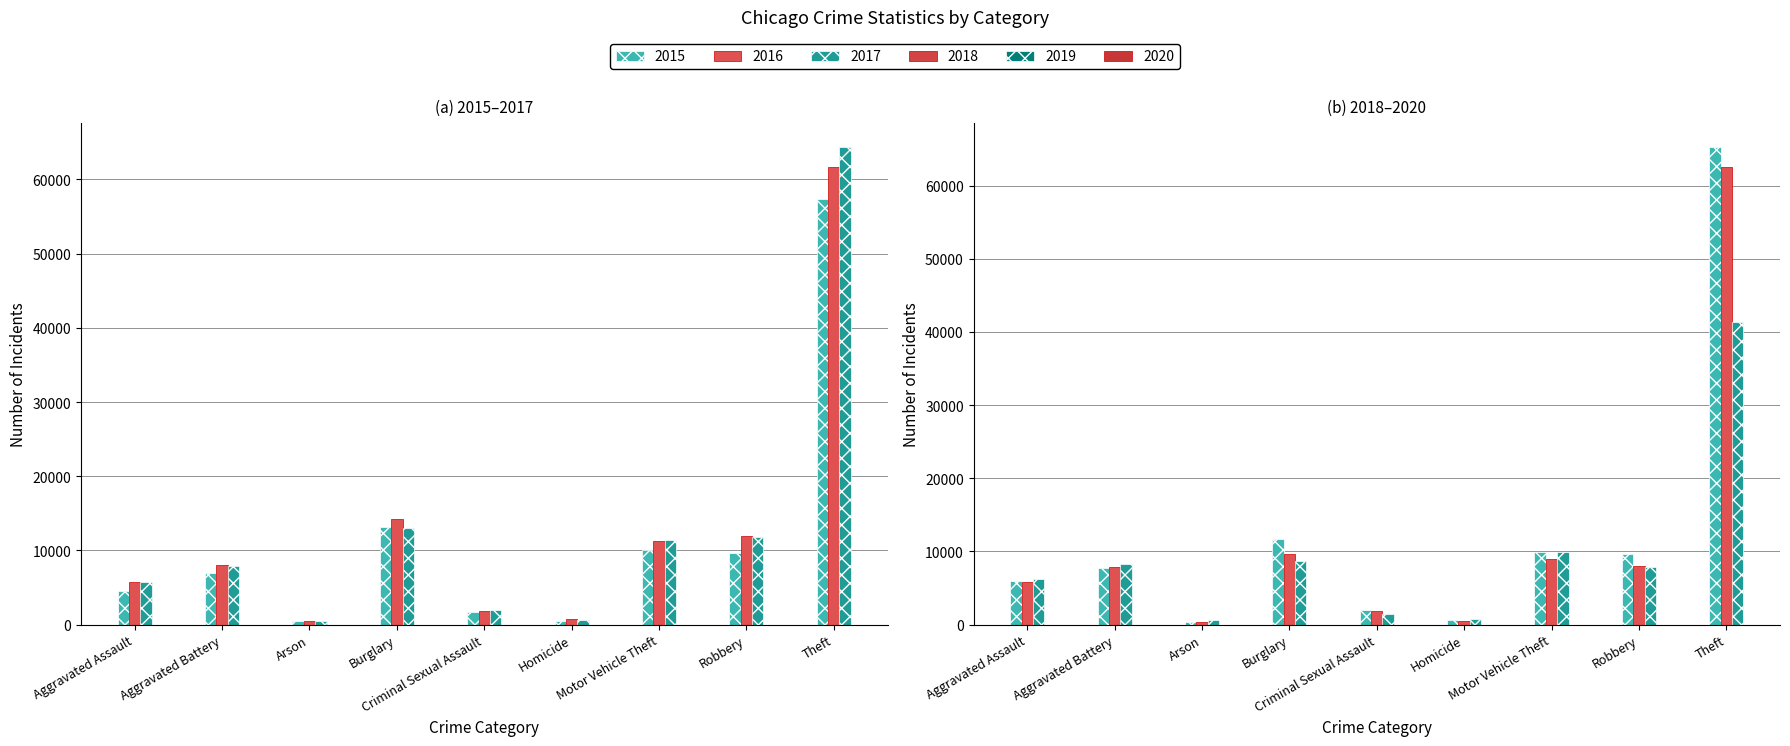

Reading right to left, extract all data points from this chart.

2015: 57350	9638	10068	496	1671	13184	448	7018	4480
2016: 61619	11960	11286	786	1820	14289	515	8085	5712
2017: 64381	11880	11380	672	1951	13001	444	7845	5793
2018: 65286	9680	9984	589	1985	11746	373	7734	6001
2019: 62486	7994	8977	498	1881	9639	376	7857	5841
2020: 41314	7855	9956	787	1456	8757	588	8319	6263